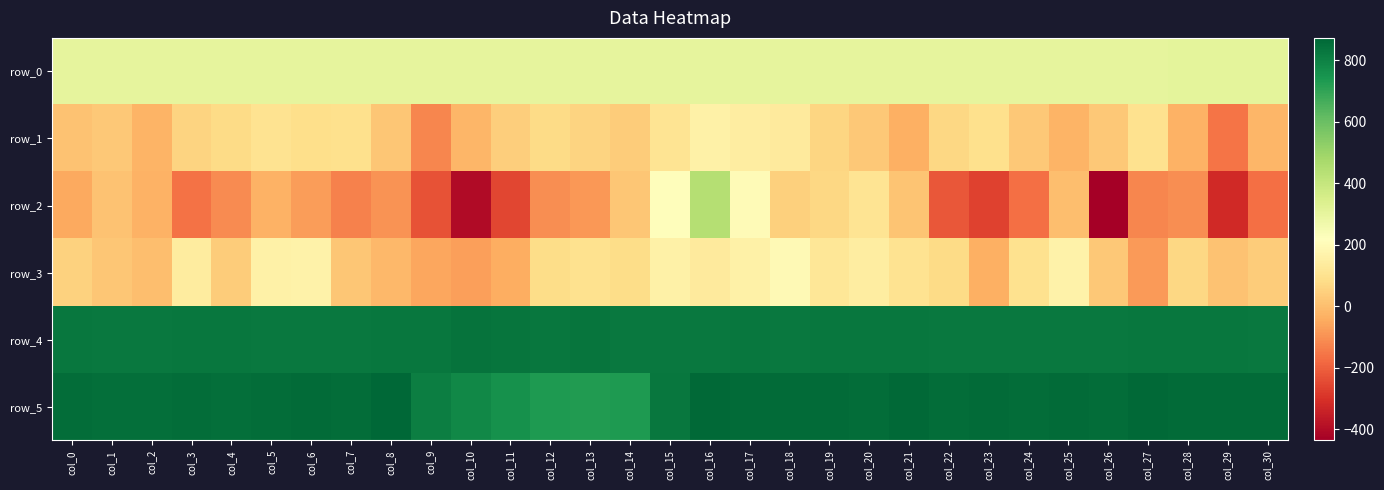

What value does the row_5 series have at col_9?

808.0